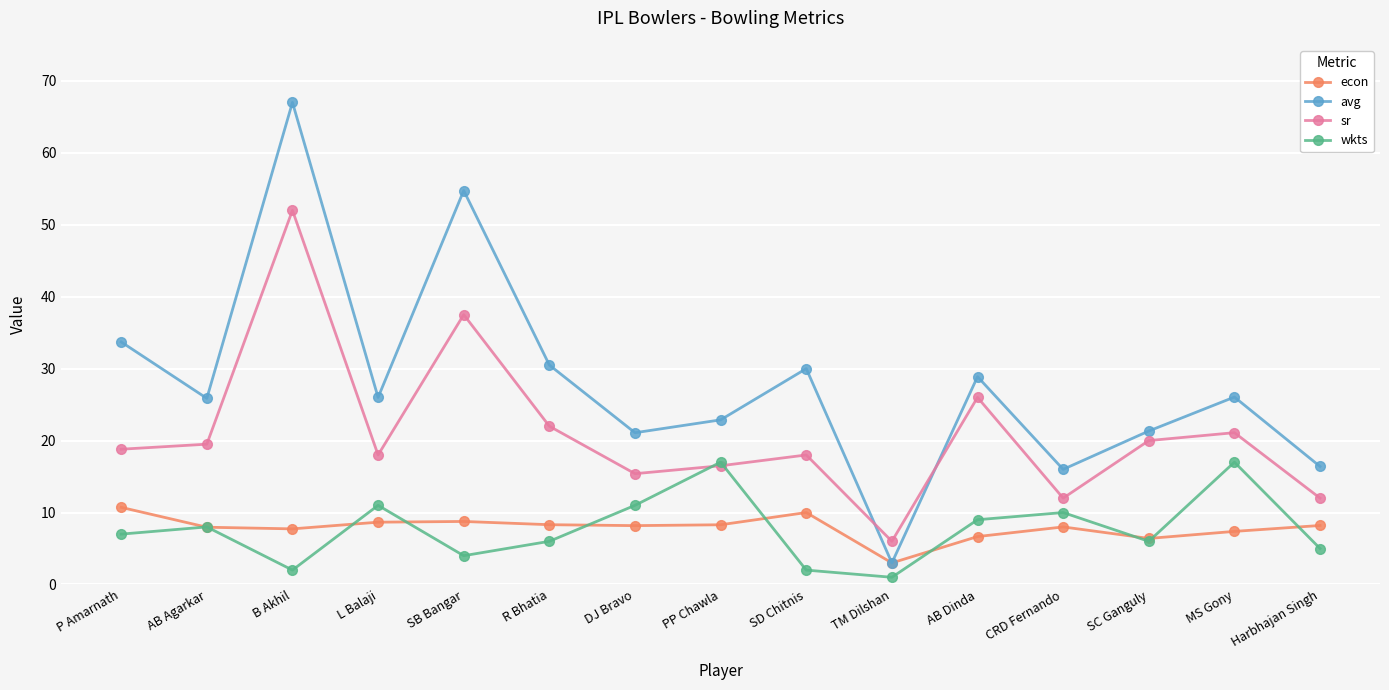

In wkts, how many points are lower than both neighbors (excluding endpoints)?

4